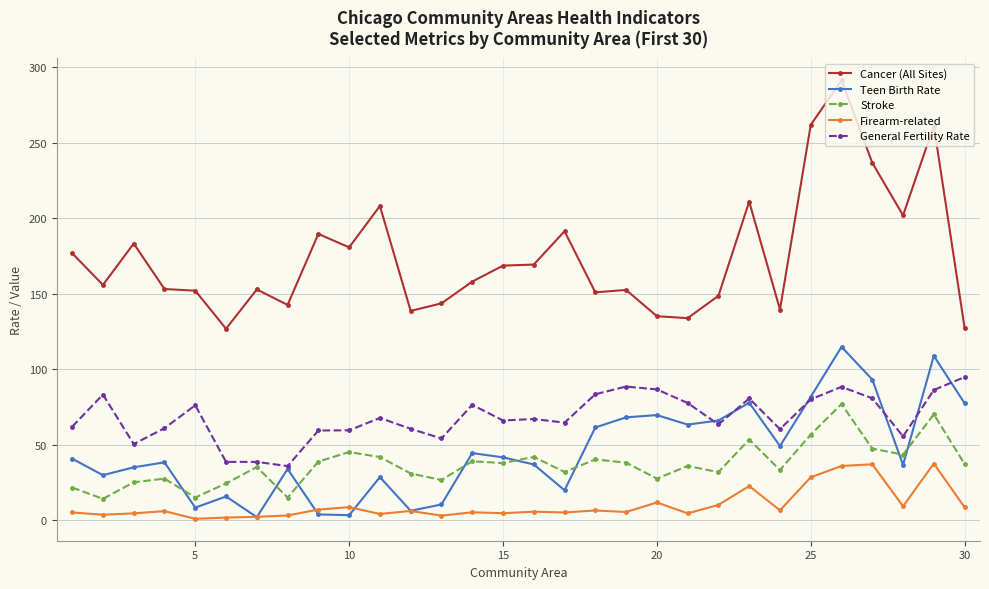

List the series in order of their peak value, lowest first.

Firearm-related, Stroke, General Fertility Rate, Teen Birth Rate, Cancer (All Sites)